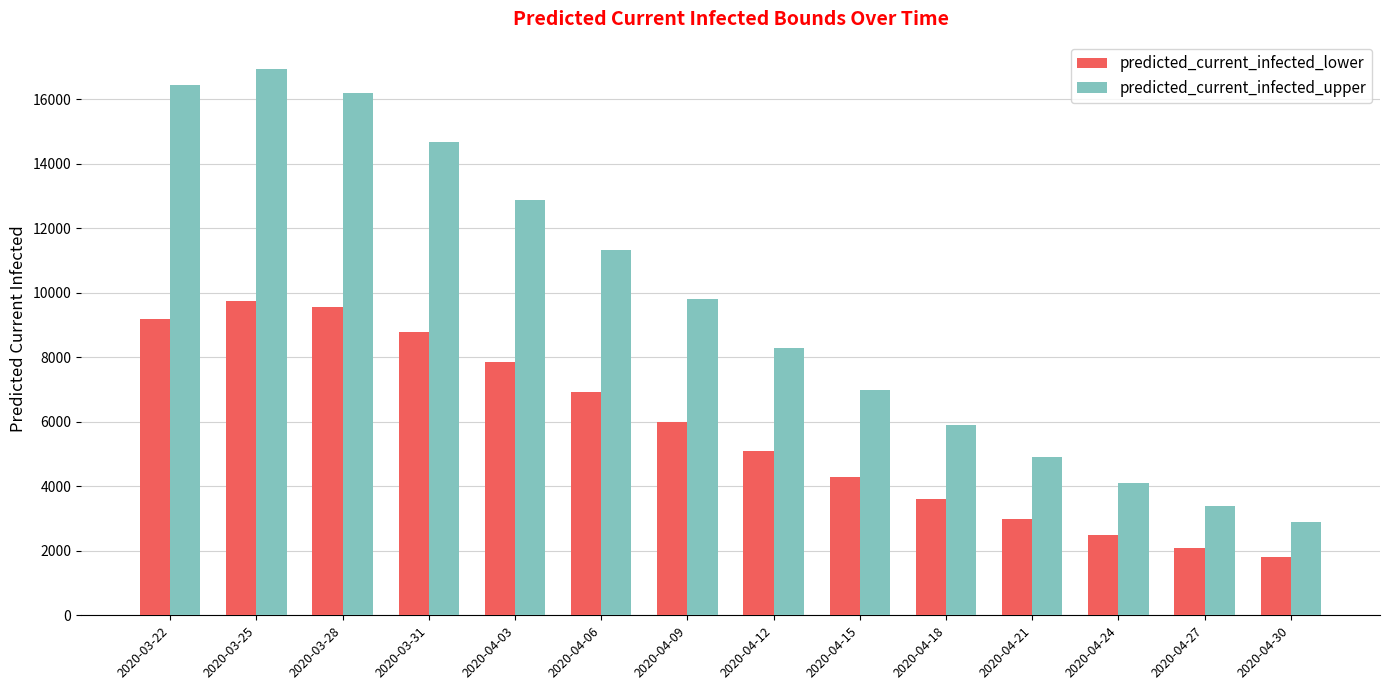

Is the value of predicted_current_infected_lower at 2020-04-15 greater than the value of predicted_current_infected_upper at 2020-04-18?

No